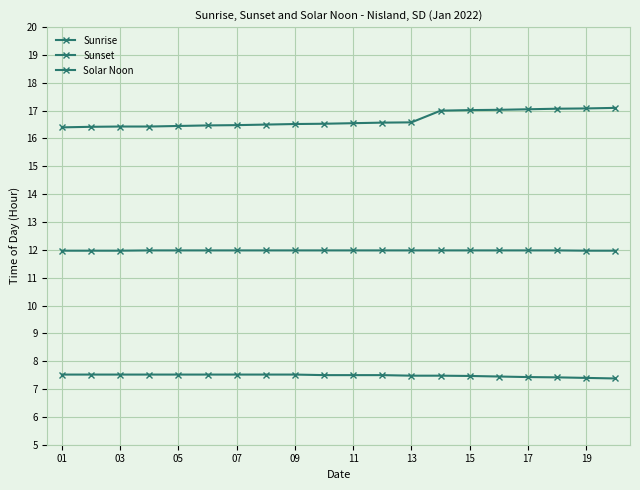

How many categories are shown in the chart?

20